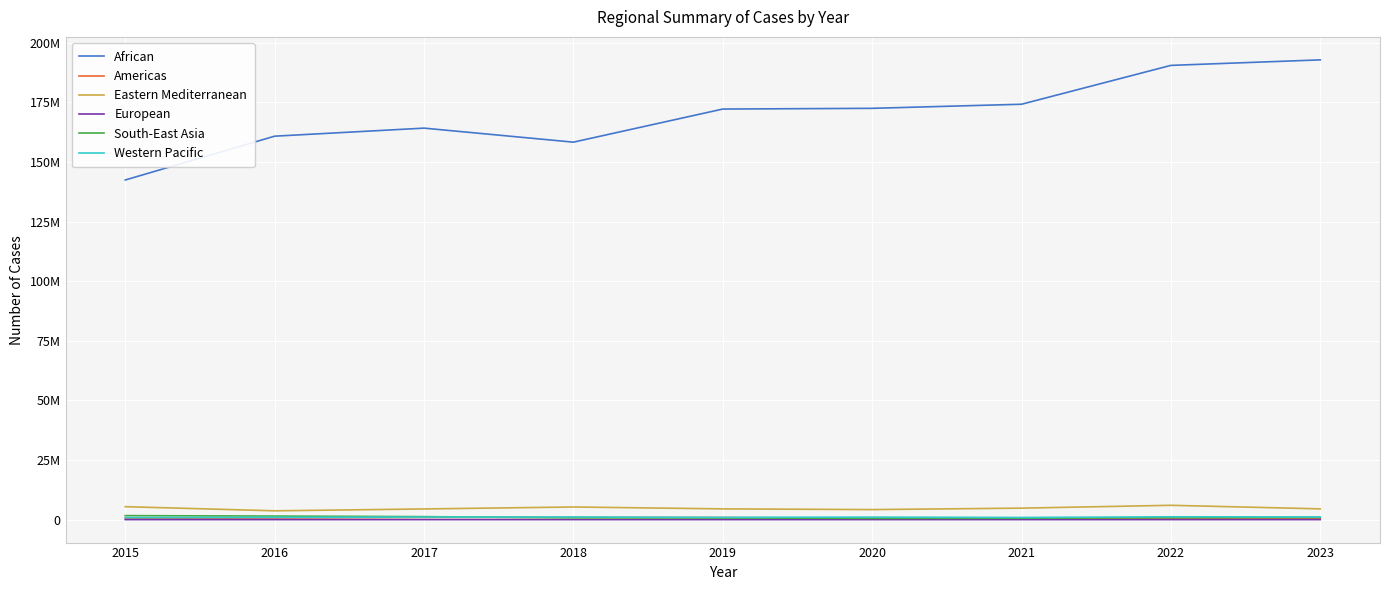

Is it true that Eastern Mediterranean equals 5994681 at 2022?

True